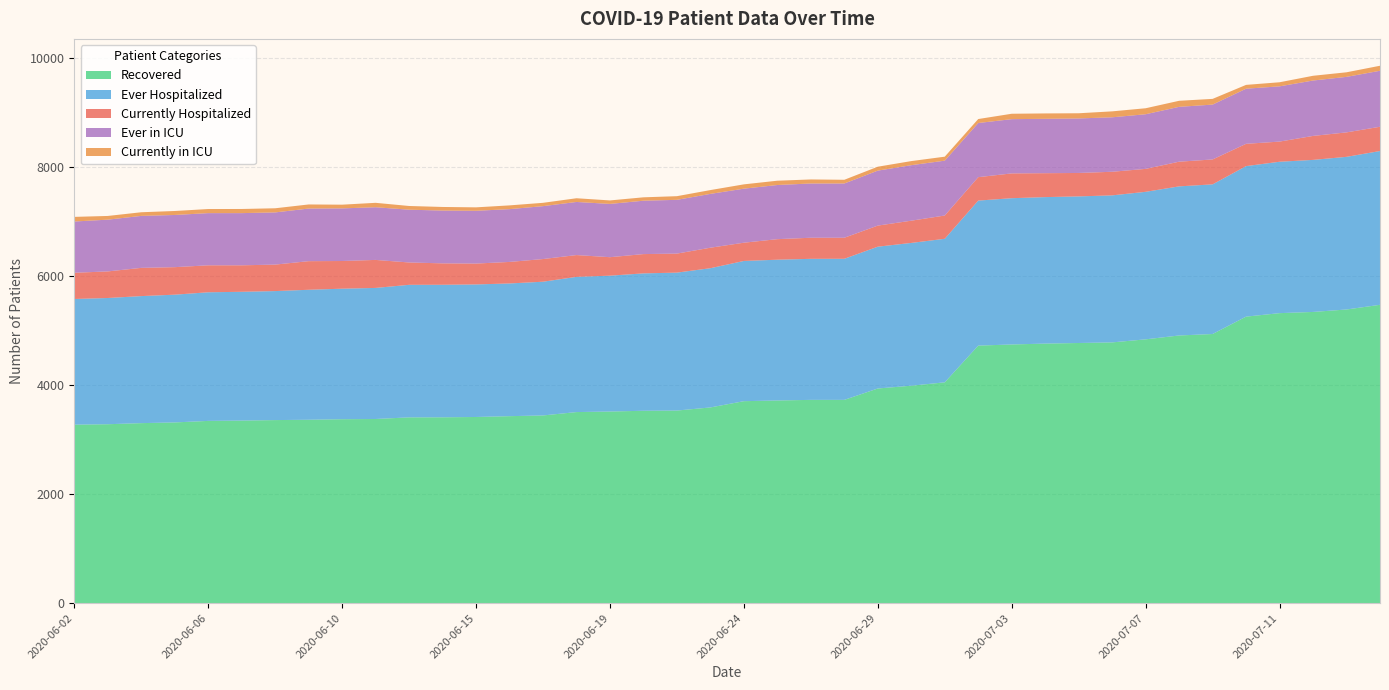

Reading left to right, list all the values displayed in this chart.

Recovered: 2020-06-02=3275	2020-06-03=3283	2020-06-04=3303	2020-06-05=3316	2020-06-06=3344	2020-06-07=3350	2020-06-08=3359	2020-06-09=3365	2020-06-10=3375	2020-06-11=3379	2020-06-13=3409	2020-06-14=3410	2020-06-15=3416	2020-06-16=3431	2020-06-17=3444	2020-06-18=3506	2020-06-19=3516	2020-06-20=3530	2020-06-22=3534	2020-06-23=3591	2020-06-24=3706	2020-06-25=3719	2020-06-26=3730	2020-06-27=3730	2020-06-29=3939	2020-06-30=3990	2020-07-01=4052	2020-07-02=4726	2020-07-03=4747	2020-07-04=4763	2020-07-05=4774	2020-07-06=4785	2020-07-07=4841	2020-07-08=4912	2020-07-09=4939	2020-07-10=5258	2020-07-11=5322	2020-07-13=5344	2020-07-14=5389	2020-07-15=5475
Ever Hospitalized: 2020-06-02=2307	2020-06-03=2317	2020-06-04=2332	2020-06-05=2345	2020-06-06=2361	2020-06-07=2364	2020-06-08=2368	2020-06-09=2386	2020-06-10=2396	2020-06-11=2406	2020-06-13=2433	2020-06-14=2433	2020-06-15=2433	2020-06-16=2436	2020-06-17=2455	2020-06-18=2482	2020-06-19=2494	2020-06-20=2522	2020-06-22=2532	2020-06-23=2556	2020-06-24=2574	2020-06-25=2584	2020-06-26=2589	2020-06-27=2590	2020-06-29=2603	2020-06-30=2621	2020-07-01=2635	2020-07-02=2662	2020-07-03=2685	2020-07-04=2689	2020-07-05=2691	2020-07-06=2699	2020-07-07=2708	2020-07-08=2737	2020-07-09=2747	2020-07-10=2763	2020-07-11=2779	2020-07-13=2791	2020-07-14=2802	2020-07-15=2823
Currently Hospitalized: 2020-06-02=481	2020-06-03=488	2020-06-04=518	2020-06-05=505	2020-06-06=495	2020-06-07=486	2020-06-08=486	2020-06-09=525	2020-06-10=508	2020-06-11=514	2020-06-13=410	2020-06-14=393	2020-06-15=383	2020-06-16=395	2020-06-17=416	2020-06-18=400	2020-06-19=339	2020-06-20=354	2020-06-22=349	2020-06-23=376	2020-06-24=335	2020-06-25=377	2020-06-26=387	2020-06-27=386	2020-06-29=387	2020-06-30=408	2020-07-01=427	2020-07-02=430	2020-07-03=455	2020-07-04=439	2020-07-05=430	2020-07-06=433	2020-07-07=421	2020-07-08=453	2020-07-09=457	2020-07-10=409	2020-07-11=370	2020-07-13=440	2020-07-14=449	2020-07-15=445
Ever in ICU: 2020-06-02=941	2020-06-03=950	2020-06-04=954	2020-06-05=958	2020-06-06=958	2020-06-07=958	2020-06-08=958	2020-06-09=966	2020-06-10=966	2020-06-11=967	2020-06-13=969	2020-06-14=969	2020-06-15=969	2020-06-16=969	2020-06-17=971	2020-06-18=975	2020-06-19=978	2020-06-20=980	2020-06-22=987	2020-06-23=988	2020-06-24=992	2020-06-25=994	2020-06-26=996	2020-06-27=996	2020-06-29=1009	2020-06-30=1019	2020-07-01=1007	2020-07-02=994	2020-07-03=996	2020-07-04=998	2020-07-05=1001	2020-07-06=1000	2020-07-07=1003	2020-07-08=1007	2020-07-09=1007	2020-07-10=1012	2020-07-11=1014	2020-07-13=1017	2020-07-14=1019	2020-07-15=1028
Currently in ICU: 2020-06-02=85	2020-06-03=68	2020-06-04=67	2020-06-05=73	2020-06-06=75	2020-06-07=76	2020-06-08=76	2020-06-09=75	2020-06-10=68	2020-06-11=81	2020-06-13=68	2020-06-14=66	2020-06-15=63	2020-06-16=69	2020-06-17=61	2020-06-18=68	2020-06-19=64	2020-06-20=62	2020-06-22=67	2020-06-23=70	2020-06-24=79	2020-06-25=79	2020-06-26=74	2020-06-27=68	2020-06-29=72	2020-06-30=75	2020-07-01=73	2020-07-02=73	2020-07-03=99	2020-07-04=99	2020-07-05=95	2020-07-06=109	2020-07-07=110	2020-07-08=111	2020-07-09=105	2020-07-10=70	2020-07-11=75	2020-07-13=87	2020-07-14=84	2020-07-15=92